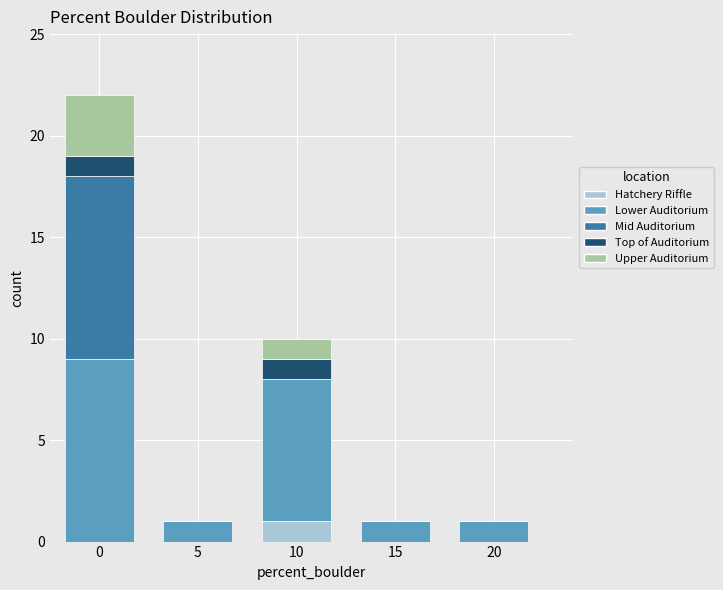

Reading left to right, list the values for the Hatchery Riffle series.

0=0	5=0	10=1	15=0	20=0